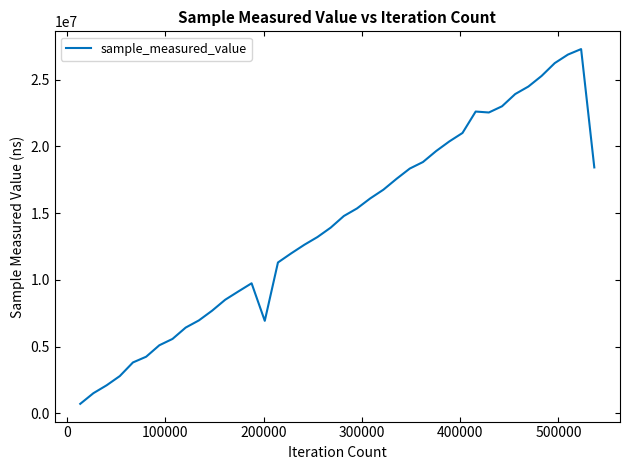

What is the minimum value shown in the chart?

702571